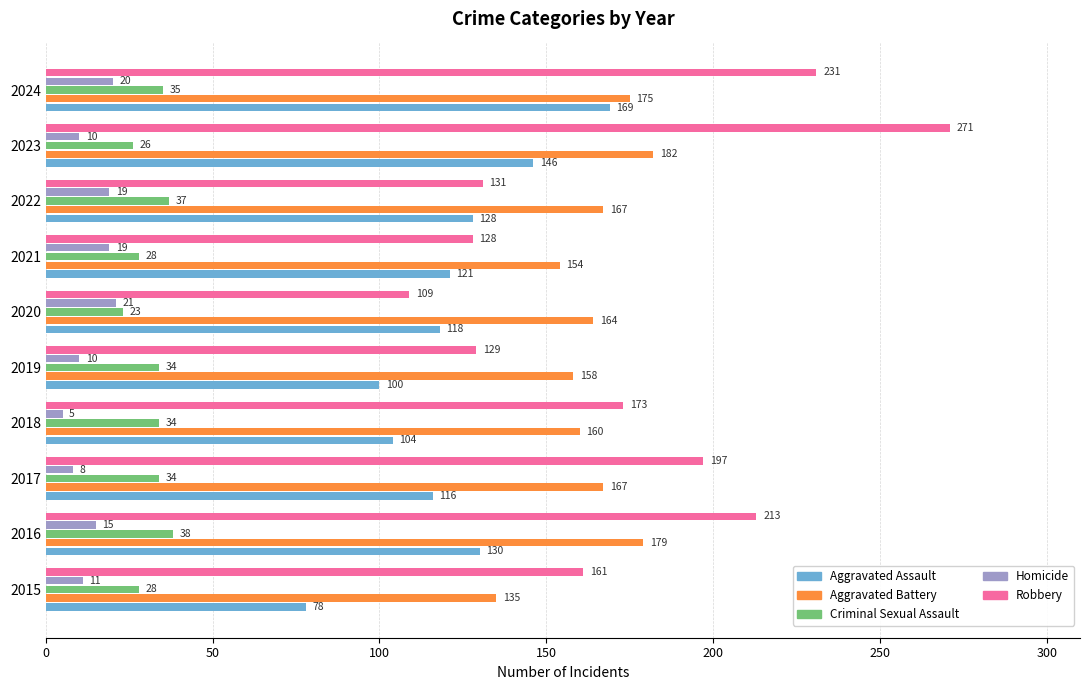

What is the sum of all Aggravated Assault values?

1210